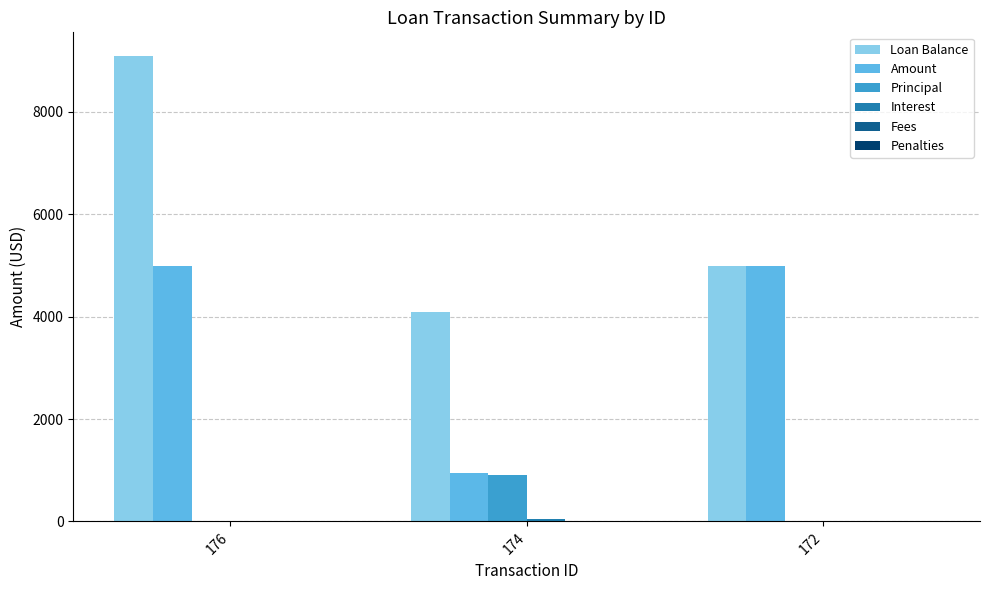

Which series has the largest range (max minus min)?

Loan Balance